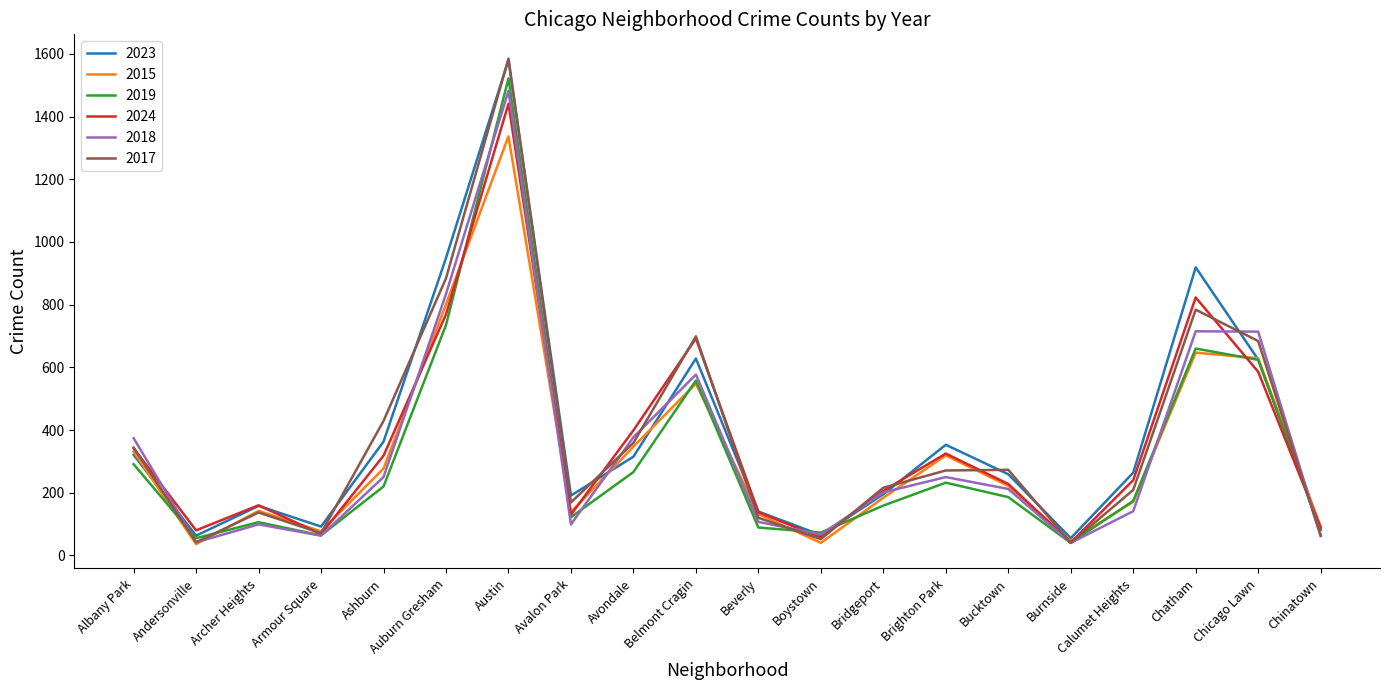

What is the difference between the highest and lowest values at Calumet Heights?

123